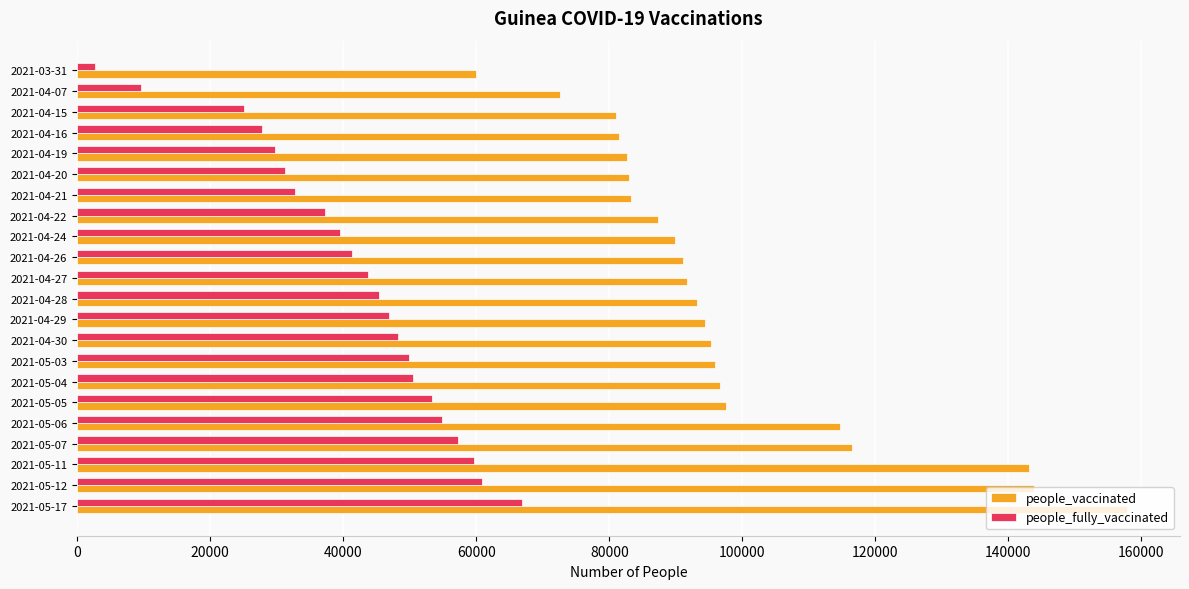

At which label is people_vaccinated closest to 108950?

2021-05-06